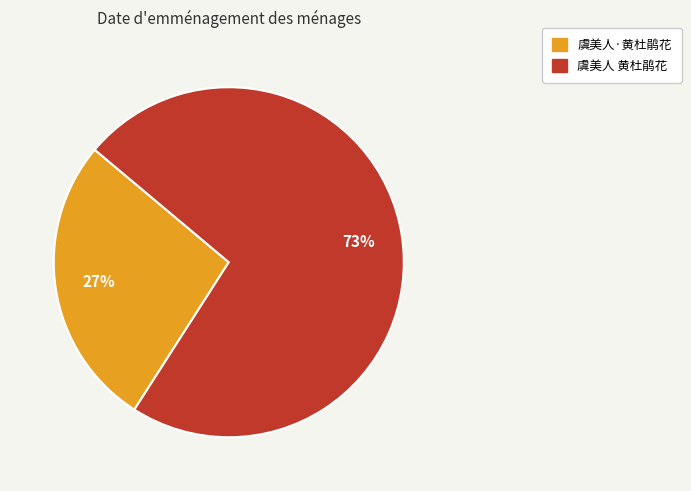

To the nearest percent, what percentage of the pie is 虞美人 黄杜鹃花?

73%